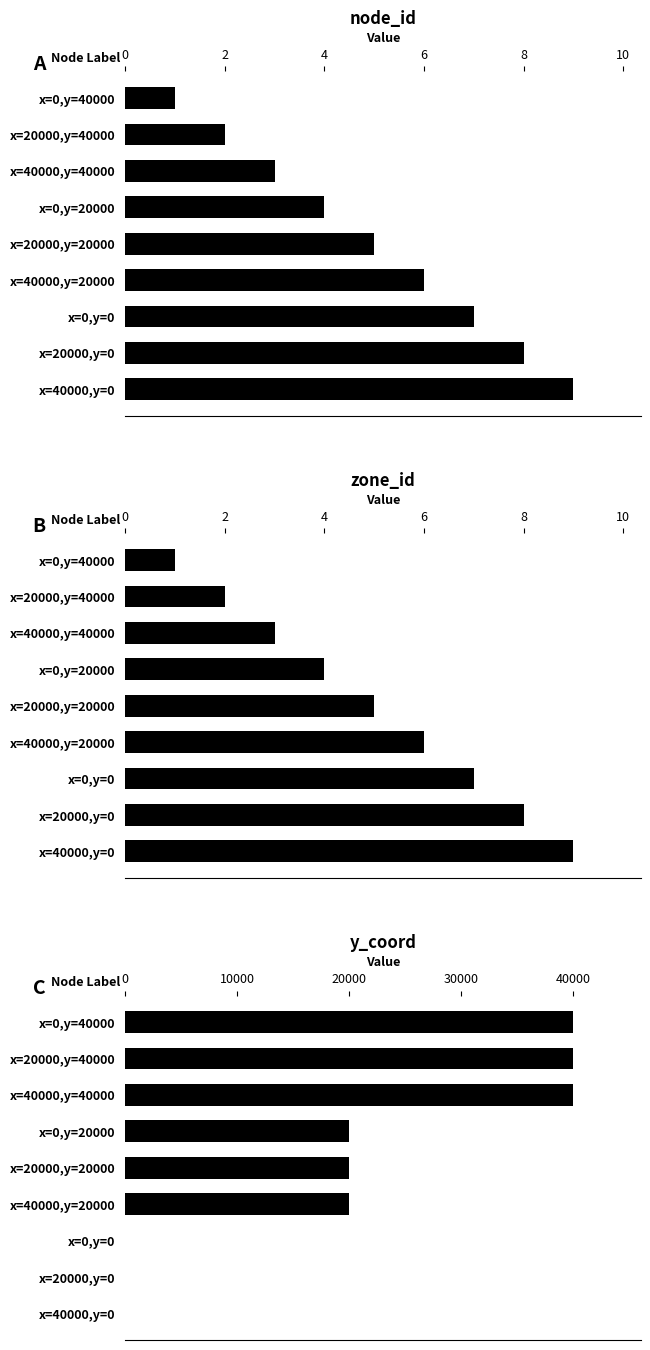

Which series has the widest spread of values?

y_coord